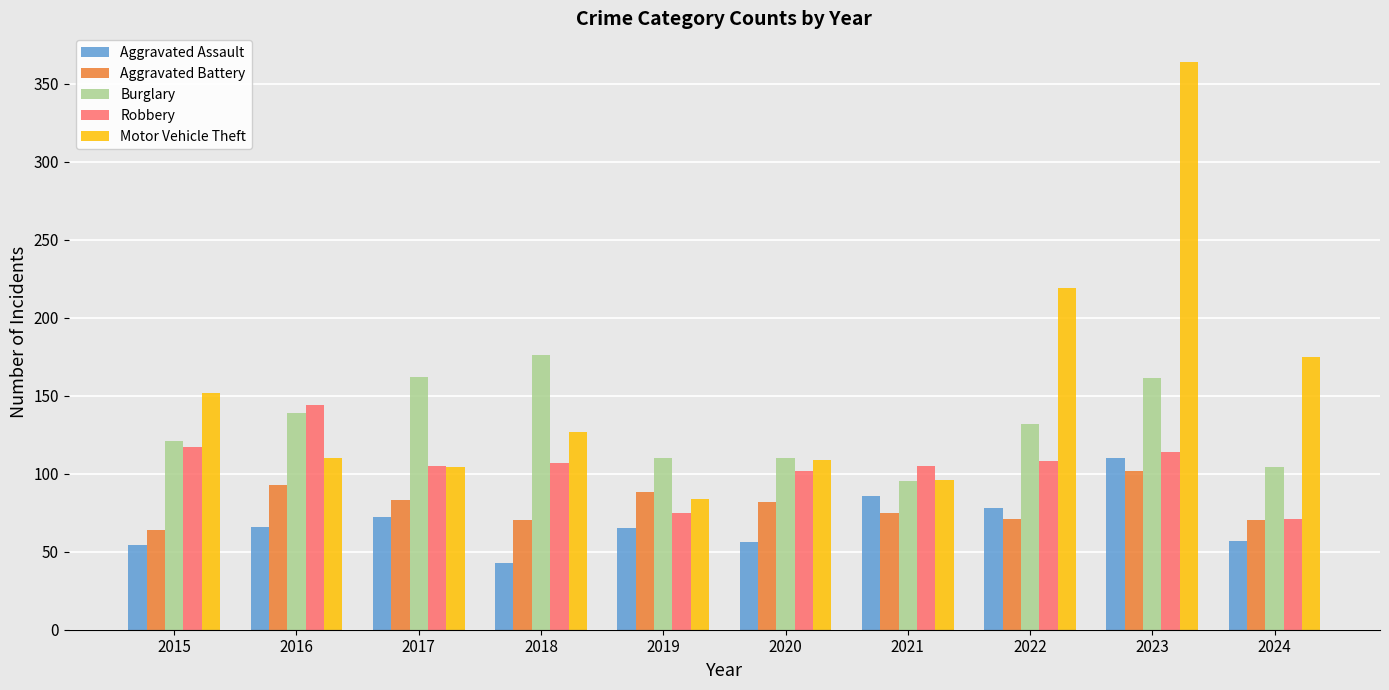

At which category does the chart reach its peak across all series?

2023